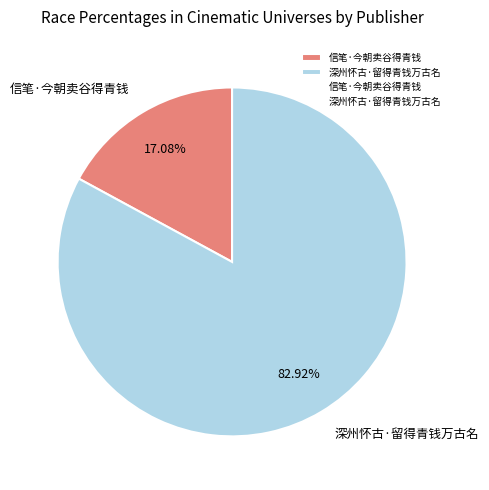

To the nearest percent, what portion does 深州怀古·留得青钱万古名 represent?

83%